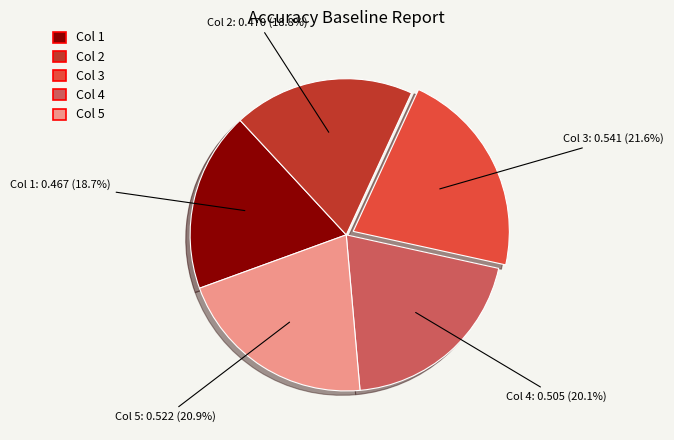

Does any single category account for the majority?

No